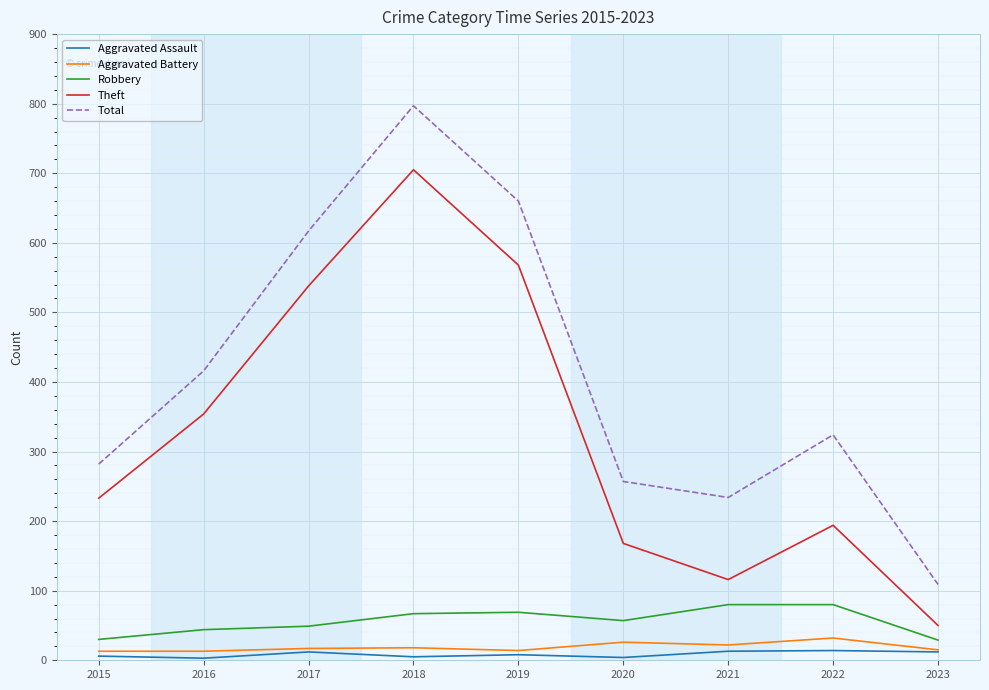

Is this an area chart (filled region under the line)?

No